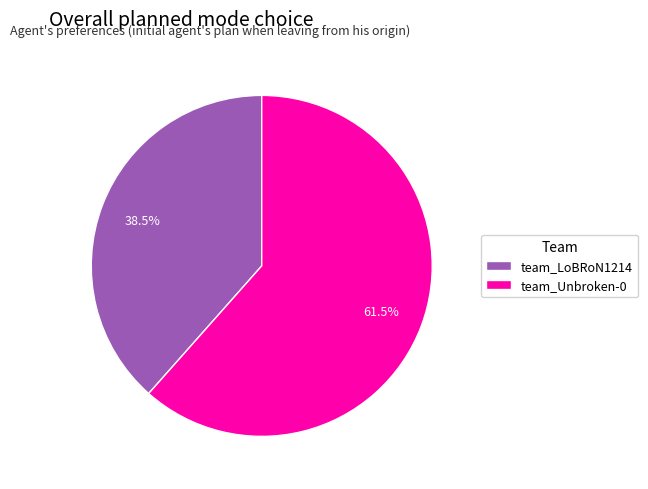

Count the number of slices in the pie.

2